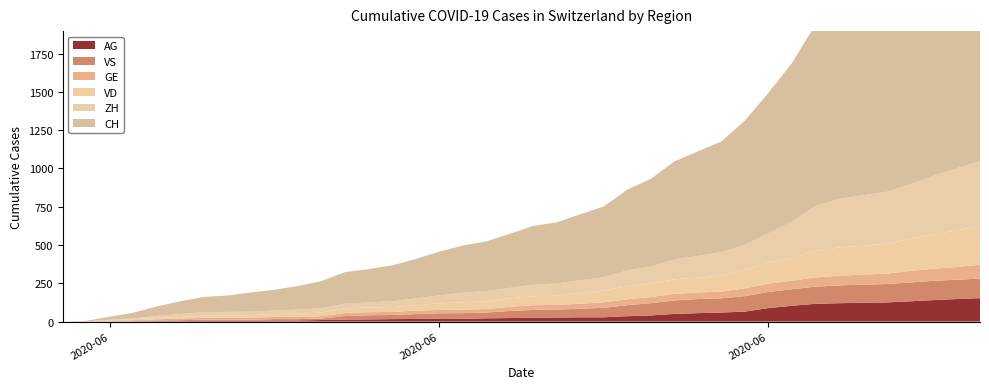

Reading left to right, list all the values displayed in this chart.

CH: 2020-05-31=0	2020-06-01=3	2020-06-02=20	2020-06-03=38	2020-06-04=62	2020-06-05=84	2020-06-06=100	2020-06-07=107	2020-06-08=125	2020-06-09=136	2020-06-10=154	2020-06-11=178	2020-06-12=206	2020-06-13=218	2020-06-14=234	2020-06-15=258	2020-06-16=285	2020-06-17=309	2020-06-18=325	2020-06-19=353	2020-06-20=385	2020-06-21=399	2020-06-22=431	2020-06-23=462	2020-06-24=528	2020-06-25=572	2020-06-26=640	2020-06-27=683	2020-06-28=722	2020-06-29=813	2020-06-30=918	2020-07-01=1036	2020-07-02=1185	2020-07-03=1284	2020-07-04=1334	2020-07-05=1387	2020-07-06=1468	2020-07-07=1567	2020-07-08=1668	2020-07-09=1757
ZH: 2020-05-31=0	2020-06-01=0	2020-06-02=2	2020-06-03=5	2020-06-04=13	2020-06-05=19	2020-06-06=23	2020-06-07=23	2020-06-08=23	2020-06-09=23	2020-06-10=26	2020-06-11=28	2020-06-12=30	2020-06-13=33	2020-06-14=38	2020-06-15=45	2020-06-16=52	2020-06-17=62	2020-06-18=67	2020-06-19=68	2020-06-20=75	2020-06-21=80	2020-06-22=83	2020-06-23=87	2020-06-24=103	2020-06-25=111	2020-06-26=130	2020-06-27=142	2020-06-28=153	2020-06-29=162	2020-06-30=190	2020-07-01=238	2020-07-02=294	2020-07-03=317	2020-07-04=330	2020-07-05=338	2020-07-06=357	2020-07-07=382	2020-07-08=405	2020-07-09=424
VD: 2020-05-31=0	2020-06-01=0	2020-06-02=4	2020-06-03=6	2020-06-04=9	2020-06-05=11	2020-06-06=13	2020-06-07=15	2020-06-08=16	2020-06-09=19	2020-06-10=20	2020-06-11=24	2020-06-12=31	2020-06-13=31	2020-06-14=32	2020-06-15=35	2020-06-16=43	2020-06-17=48	2020-06-18=50	2020-06-19=56	2020-06-20=58	2020-06-21=60	2020-06-22=71	2020-06-23=77	2020-06-24=86	2020-06-25=89	2020-06-26=95	2020-06-27=97	2020-06-28=105	2020-06-29=121	2020-06-30=138	2020-07-01=147	2020-07-02=172	2020-07-03=185	2020-07-04=188	2020-07-05=195	2020-07-06=208	2020-07-07=224	2020-07-08=240	2020-07-09=252
GE: 2020-05-31=0	2020-06-01=1	2020-06-02=4	2020-06-03=6	2020-06-04=8	2020-06-05=10	2020-06-06=13	2020-06-07=13	2020-06-08=14	2020-06-09=14	2020-06-10=16	2020-06-11=16	2020-06-12=20	2020-06-13=20	2020-06-14=20	2020-06-15=22	2020-06-16=22	2020-06-17=23	2020-06-18=23	2020-06-19=27	2020-06-20=31	2020-06-21=31	2020-06-22=32	2020-06-23=36	2020-06-24=38	2020-06-25=40	2020-06-26=43	2020-06-27=43	2020-06-28=44	2020-06-29=51	2020-06-30=55	2020-07-01=56	2020-07-02=61	2020-07-03=63	2020-07-04=66	2020-07-05=68	2020-07-06=75	2020-07-07=79	2020-07-08=83	2020-07-09=91
VS: 2020-05-31=0	2020-06-01=1	2020-06-02=2	2020-06-03=2	2020-06-04=4	2020-06-05=6	2020-06-06=7	2020-06-07=7	2020-06-08=7	2020-06-09=9	2020-06-10=9	2020-06-11=9	2020-06-12=23	2020-06-13=27	2020-06-14=27	2020-06-15=32	2020-06-16=36	2020-06-17=37	2020-06-18=38	2020-06-19=46	2020-06-20=50	2020-06-21=52	2020-06-22=56	2020-06-23=62	2020-06-24=72	2020-06-25=80	2020-06-26=88	2020-06-27=92	2020-06-28=93	2020-06-29=101	2020-06-30=105	2020-07-01=108	2020-07-02=112	2020-07-03=116	2020-07-04=118	2020-07-05=120	2020-07-06=123	2020-07-07=126	2020-07-08=126	2020-07-09=128
AG: 2020-05-31=0	2020-06-01=0	2020-06-02=0	2020-06-03=1	2020-06-04=3	2020-06-05=3	2020-06-06=5	2020-06-07=5	2020-06-08=5	2020-06-09=7	2020-06-10=7	2020-06-11=10	2020-06-12=13	2020-06-13=14	2020-06-14=16	2020-06-15=17	2020-06-16=18	2020-06-17=18	2020-06-18=21	2020-06-19=23	2020-06-20=26	2020-06-21=26	2020-06-22=28	2020-06-23=28	2020-06-24=35	2020-06-25=40	2020-06-26=50	2020-06-27=55	2020-06-28=59	2020-06-29=65	2020-06-30=88	2020-07-01=103	2020-07-02=116	2020-07-03=120	2020-07-04=123	2020-07-05=125	2020-07-06=132	2020-07-07=140	2020-07-08=147	2020-07-09=153